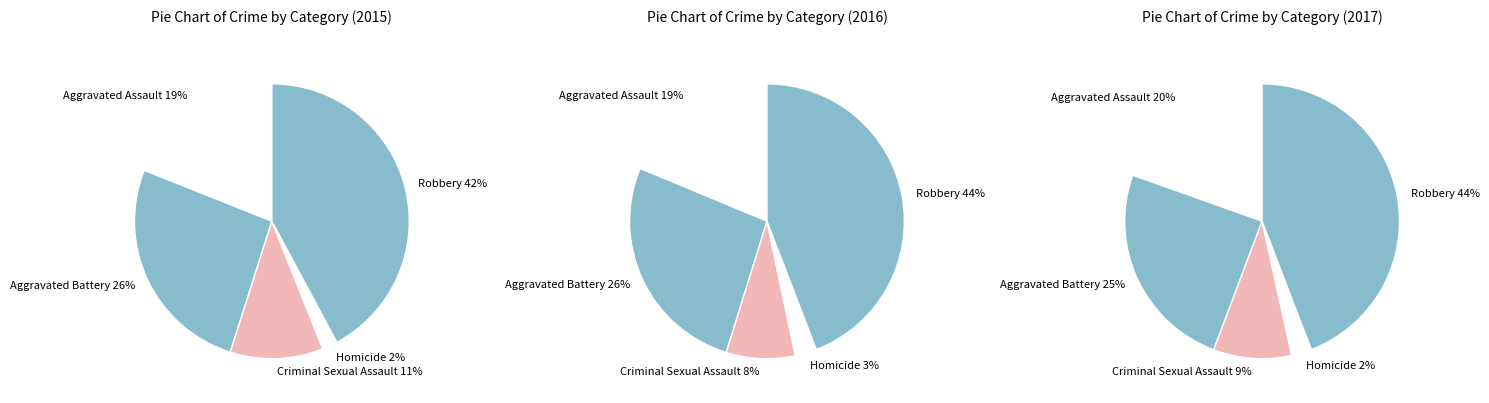

Count the number of slices in the pie.

5